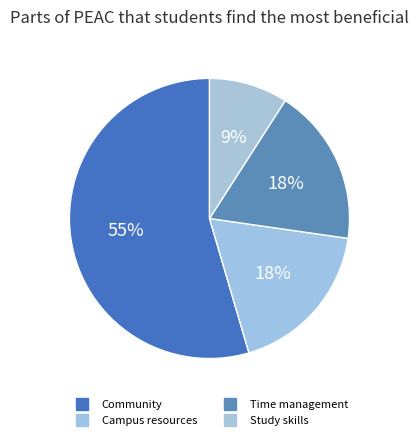

The Time management slice represents 18% of the pie. True or false?

True